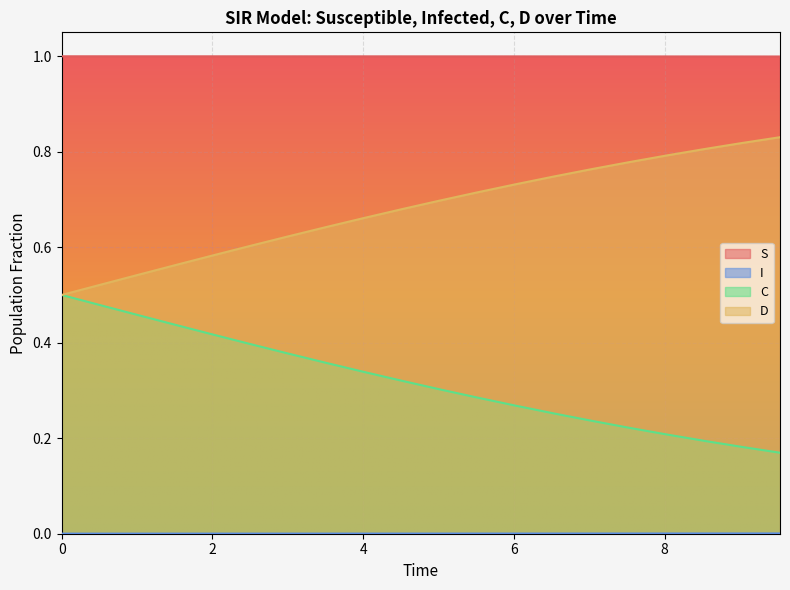

How many lines are shown in the chart?

4